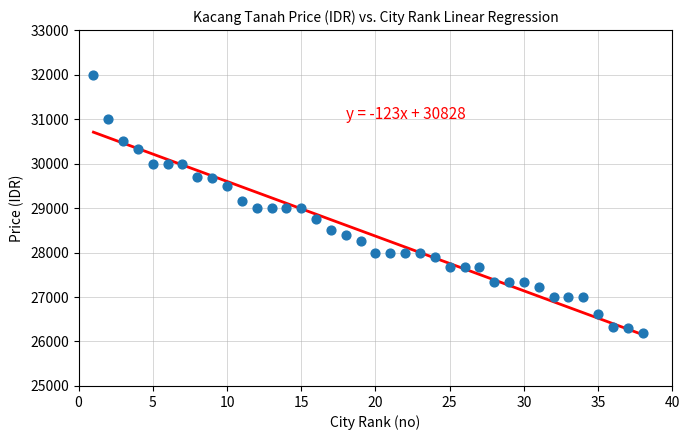

What is the range of X values (max minus min)?

37